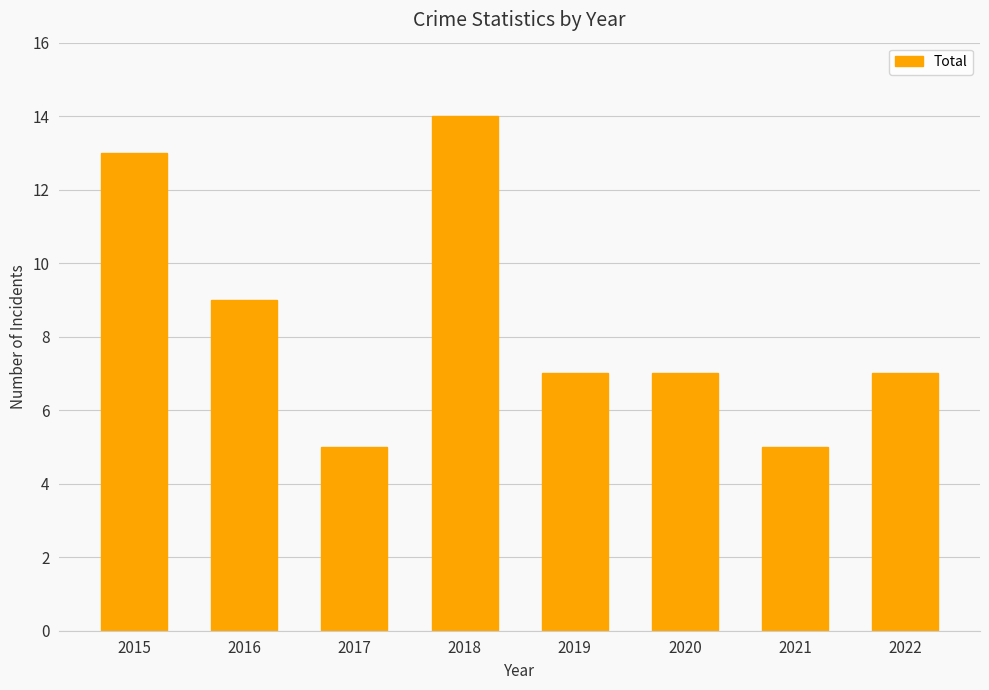

At which label is the value closest to 9?

2016